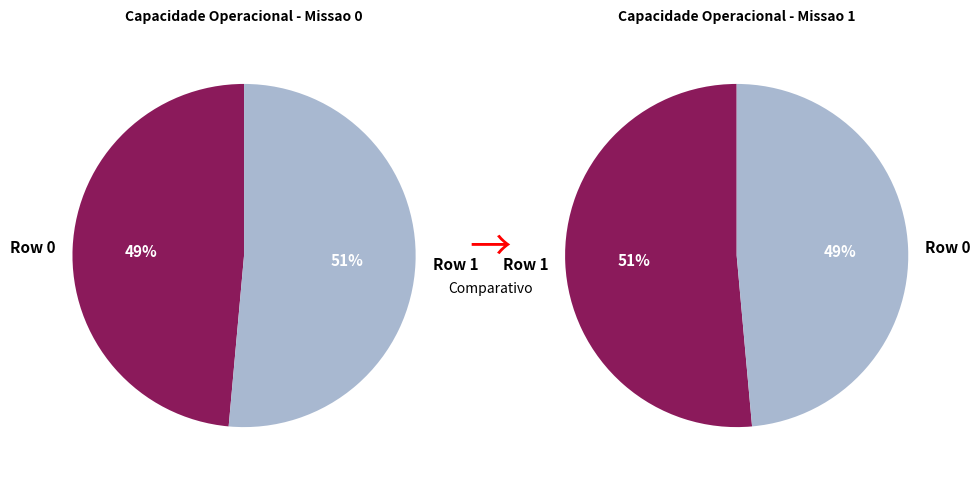

How many segments does this pie chart have?

2